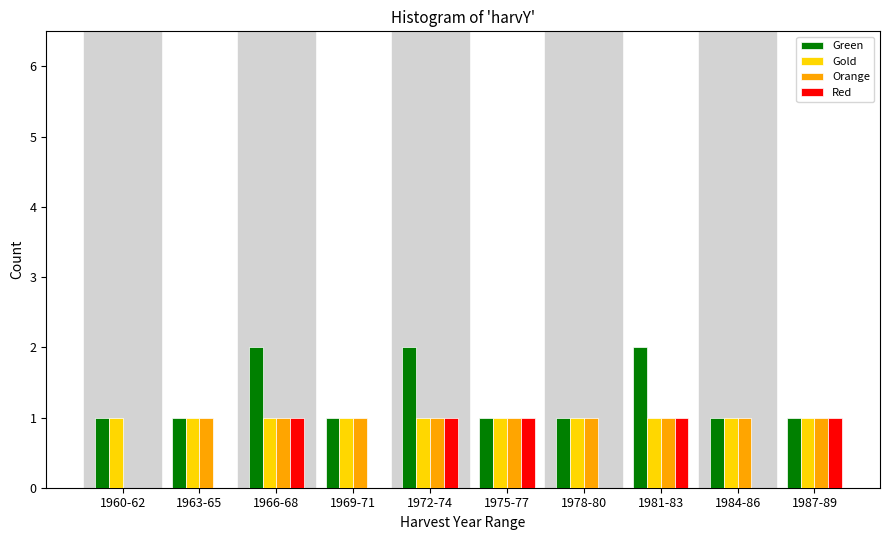

Is it true that Red equals 0 at 1987-89?

False